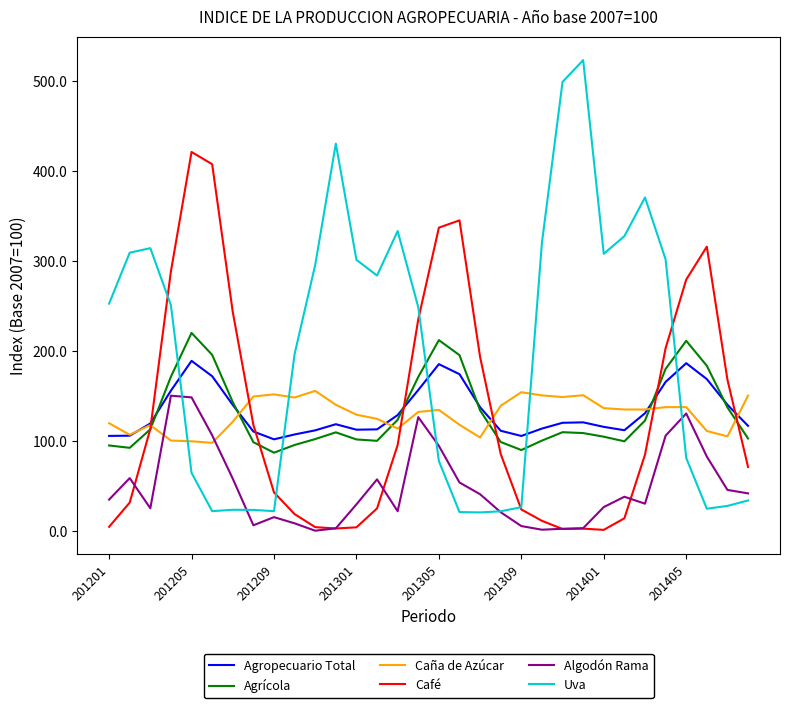

True or false: Caña de Azúcar has more than 0 points higher than both neighbors.

True